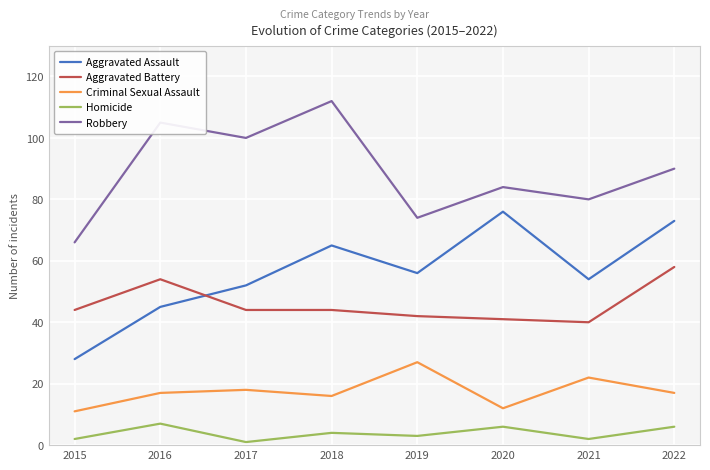

Reading left to right, extract all data points from this chart.

Aggravated Assault: 2015=28	2016=45	2017=52	2018=65	2019=56	2020=76	2021=54	2022=73
Aggravated Battery: 2015=44	2016=54	2017=44	2018=44	2019=42	2020=41	2021=40	2022=58
Criminal Sexual Assault: 2015=11	2016=17	2017=18	2018=16	2019=27	2020=12	2021=22	2022=17
Homicide: 2015=2	2016=7	2017=1	2018=4	2019=3	2020=6	2021=2	2022=6
Robbery: 2015=66	2016=105	2017=100	2018=112	2019=74	2020=84	2021=80	2022=90